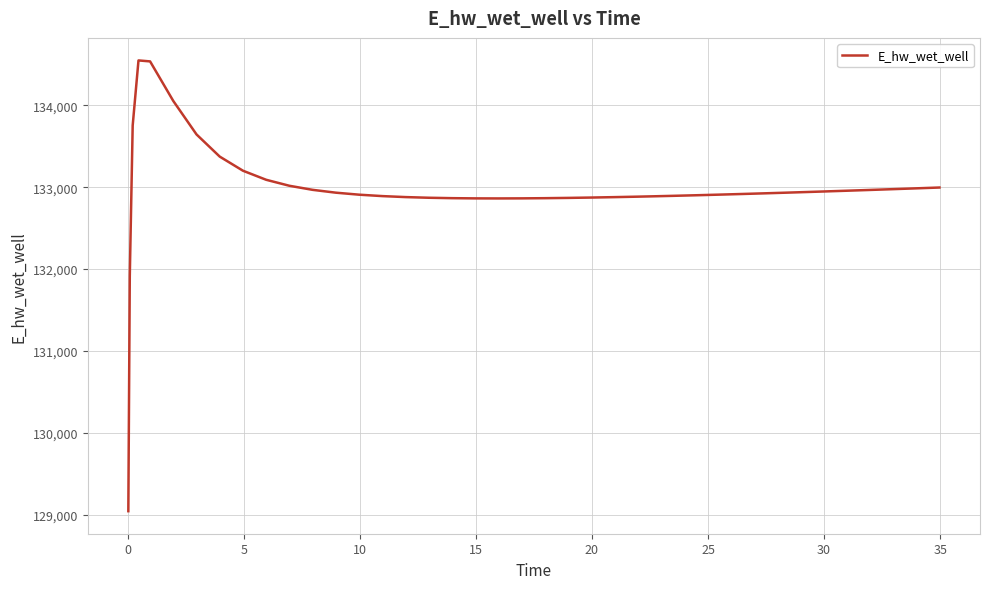

What is the maximum value shown in the chart?

134549.8